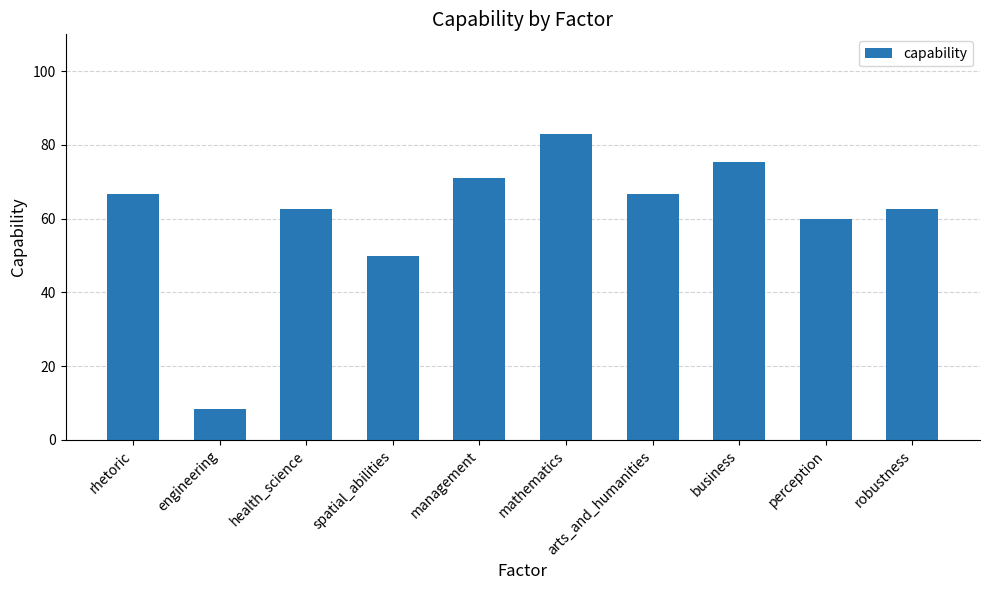

What is the smallest value displayed?

8.5